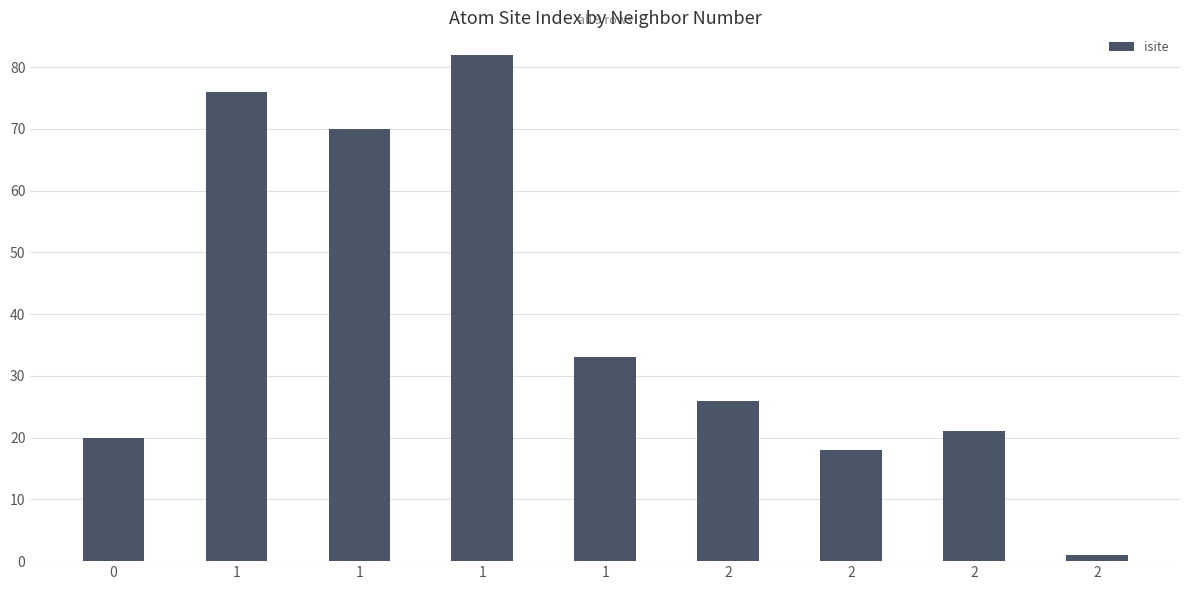

Reading left to right, extract all data points from this chart.

0=20	1=76	1=70	1=82	1=33	2=26	2=18	2=21	2=1